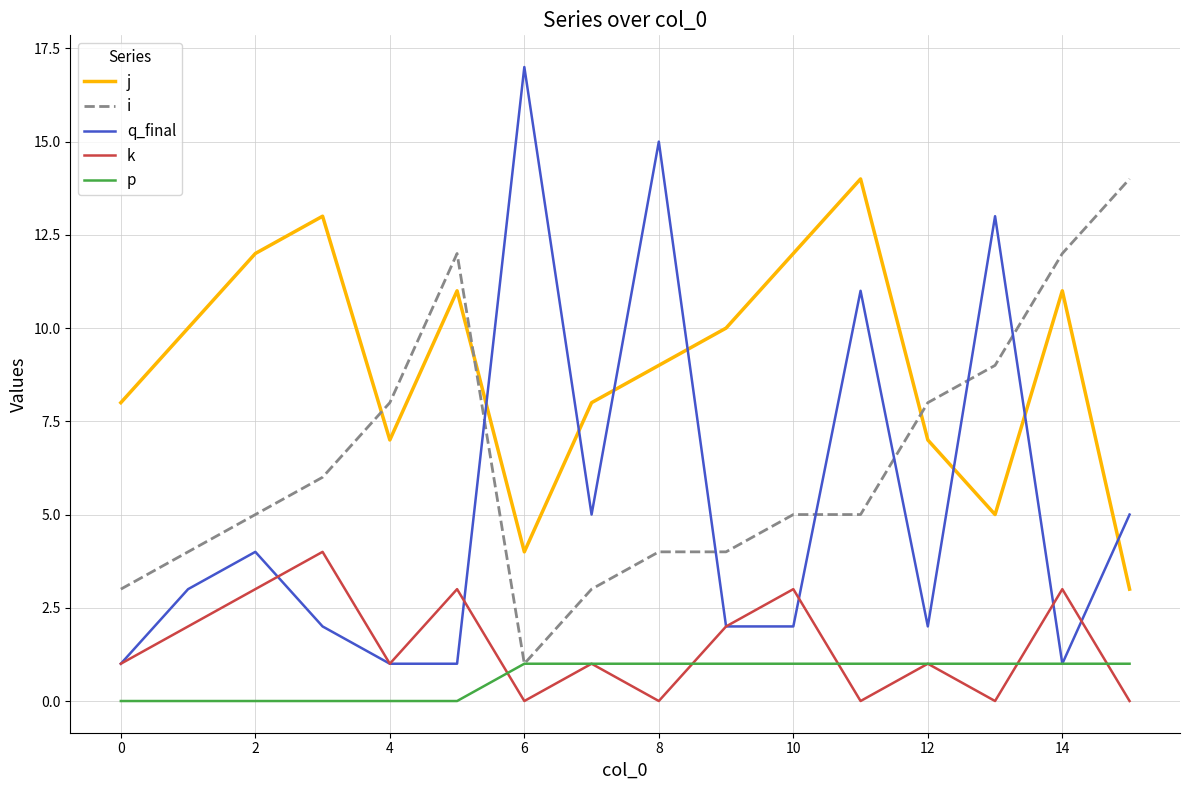

Reading left to right, extract all data points from this chart.

j: 8	10	12	13	7	11	4	8	9	10	12	14	7	5	11	3
i: 3	4	5	6	8	12	1	3	4	4	5	5	8	9	12	14
q_final: 1	3	4	2	1	1	17	5	15	2	2	11	2	13	1	5
k: 1	2	3	4	1	3	0	1	0	2	3	0	1	0	3	0
p: 0	0	0	0	0	0	1	1	1	1	1	1	1	1	1	1